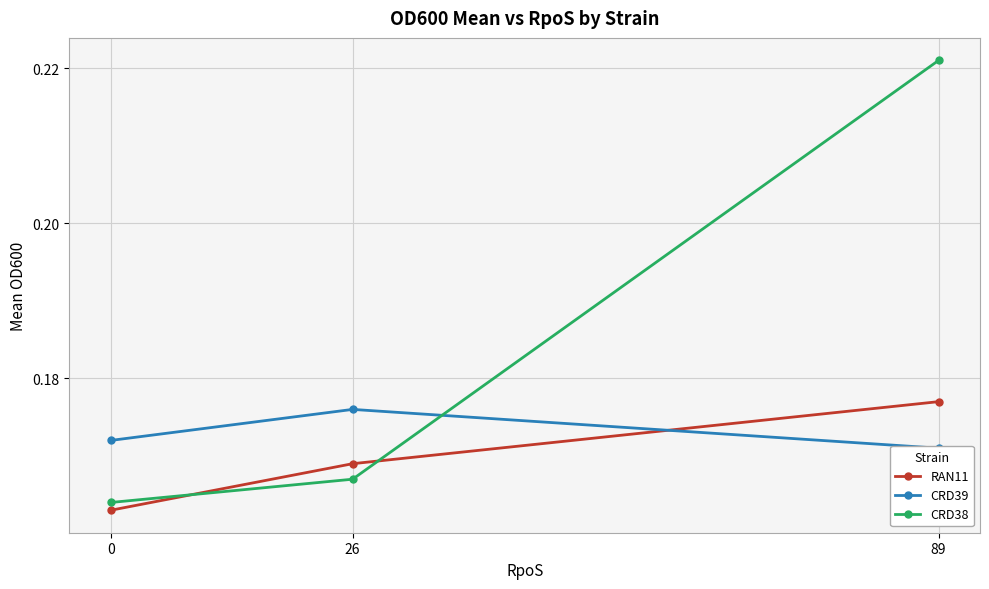

Rank the series at 26 from highest to lowest value.

CRD39, RAN11, CRD38